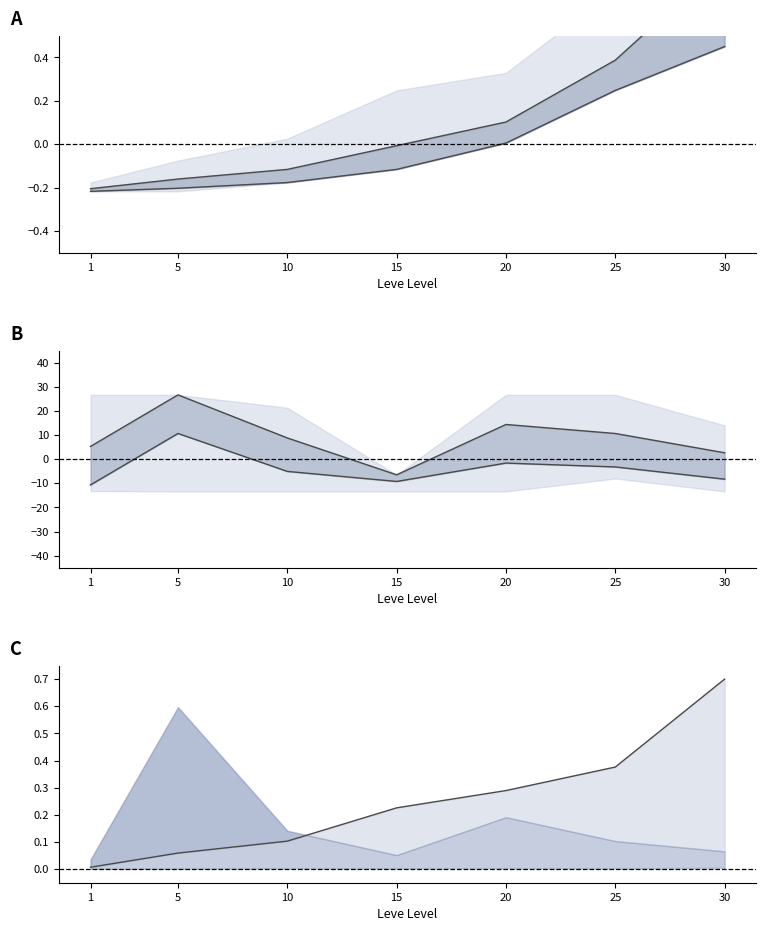

The value of Leve EXP lower at 20 is 0.0. True or false?

True